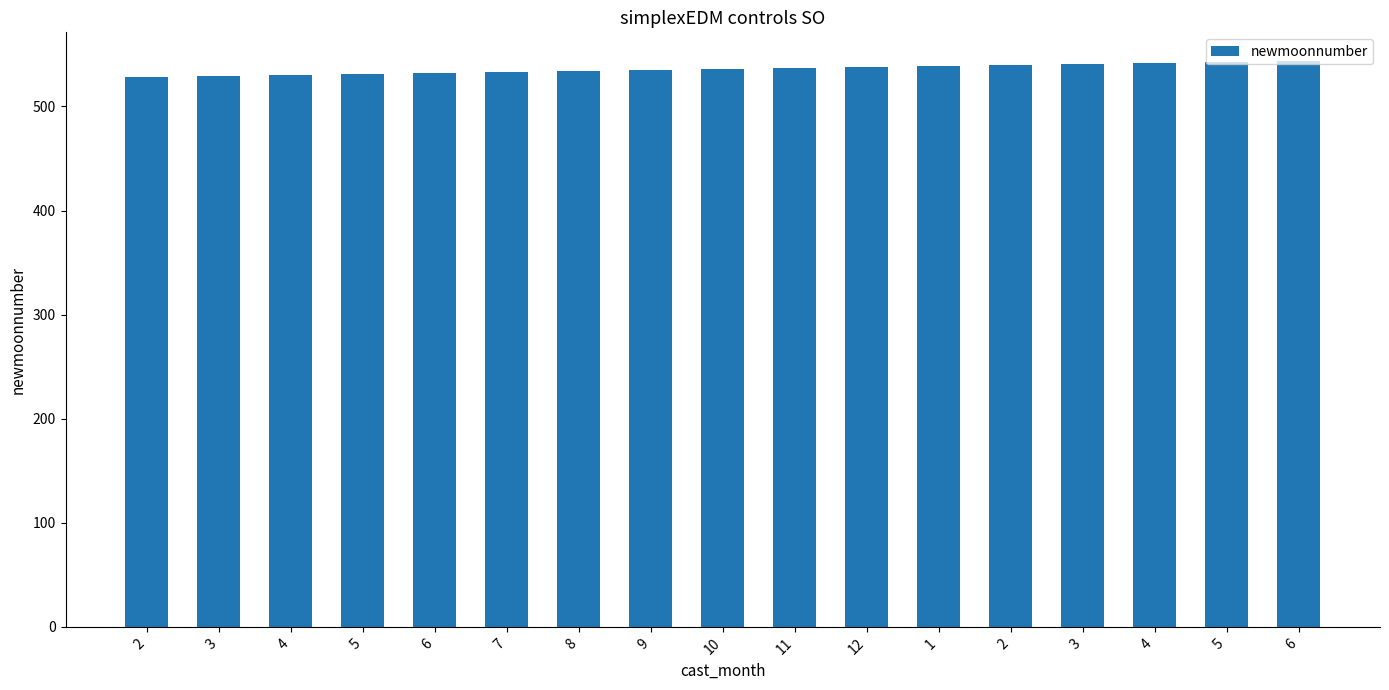

List the labels in order of value, smallest first.

2, 3, 4, 5, 6, 7, 8, 9, 10, 11, 12, 1, 2, 3, 4, 5, 6